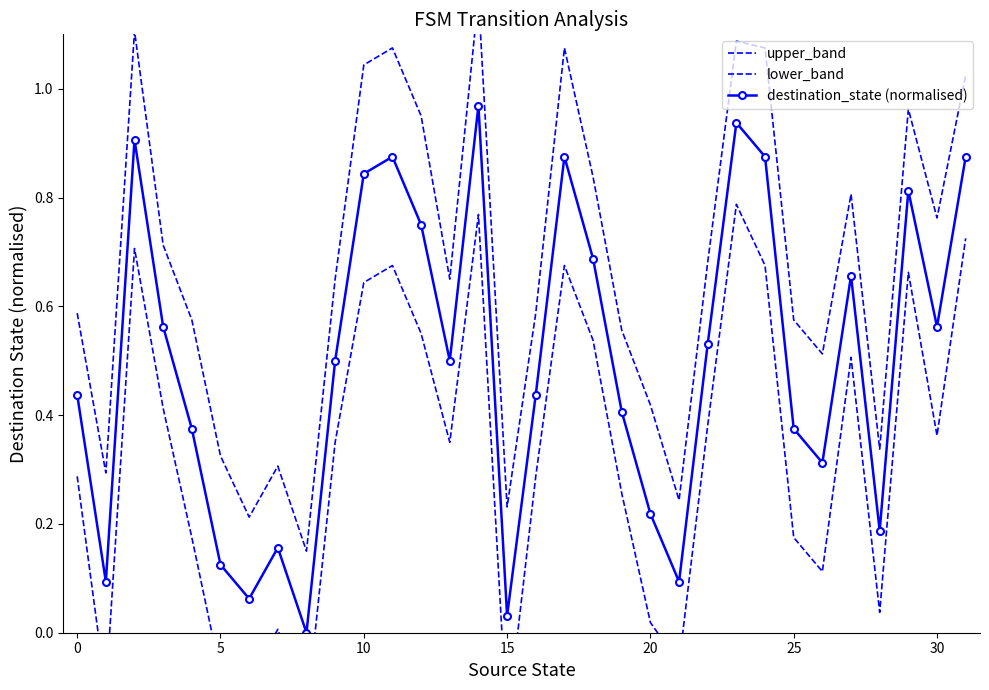

Which series has the largest range (max minus min)?

upper_band